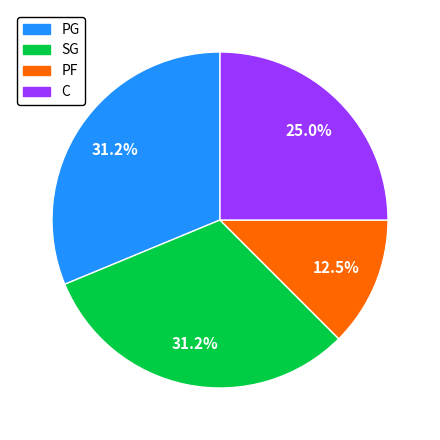

Does any single category account for the majority?

No